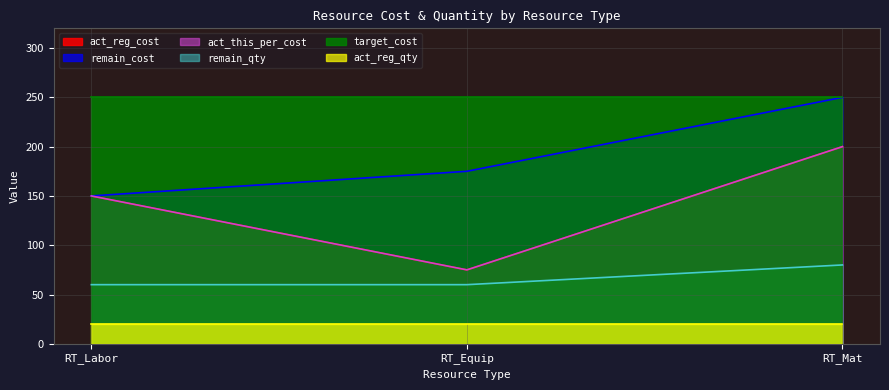

How many act_reg_cost values are between 75 and 200?

3